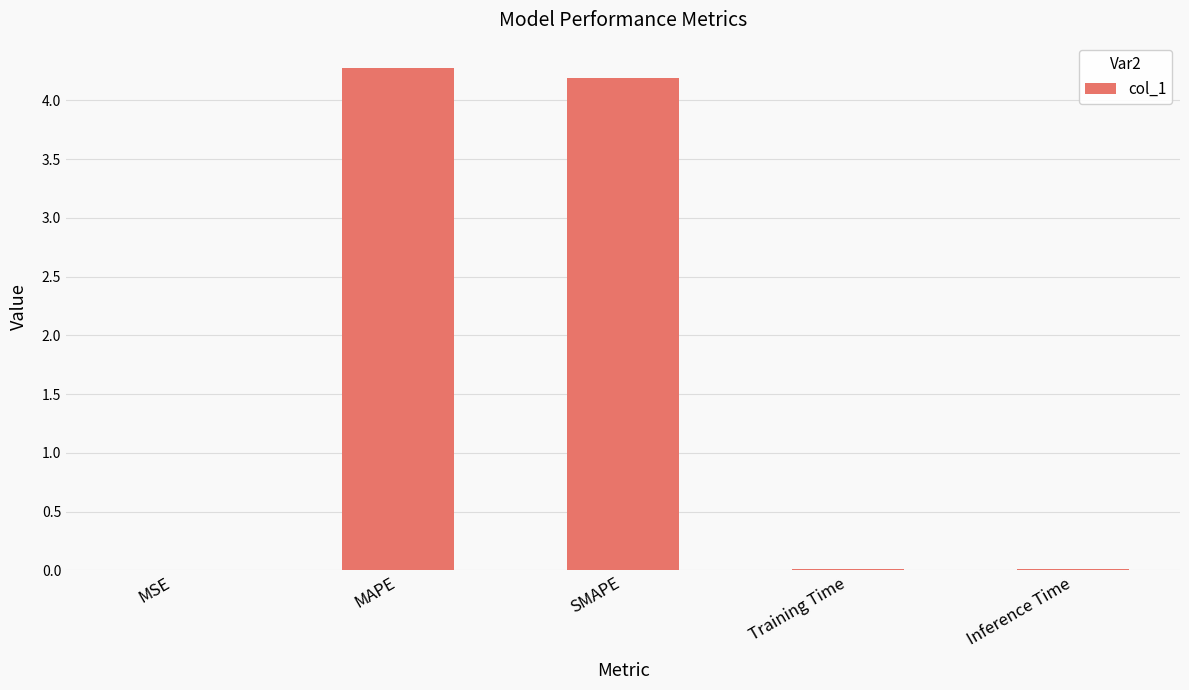

The chart shows a value of 0.0 at MSE. True or false?

True